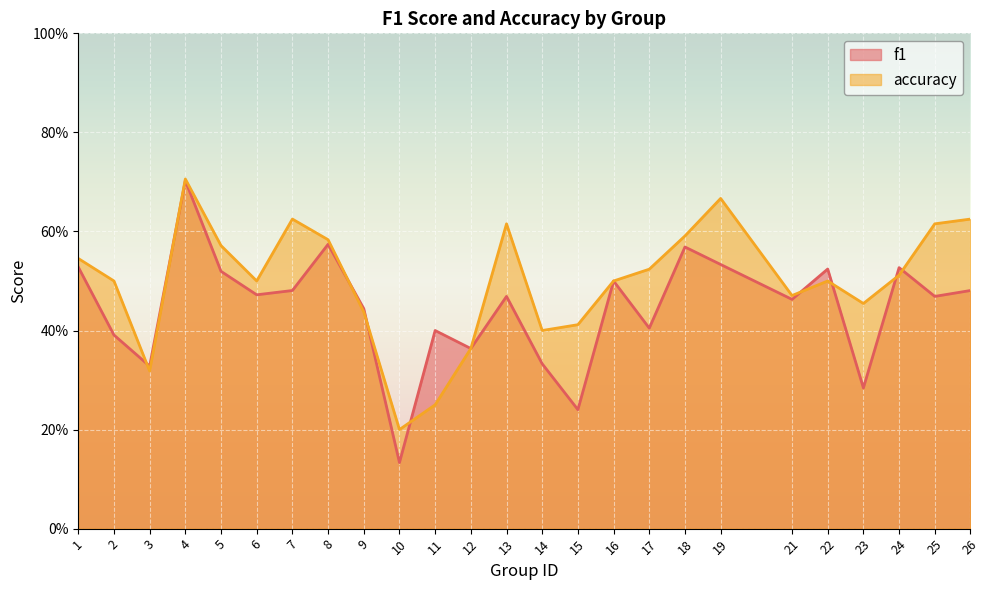

Where is f1 nearest to the value 0?

10